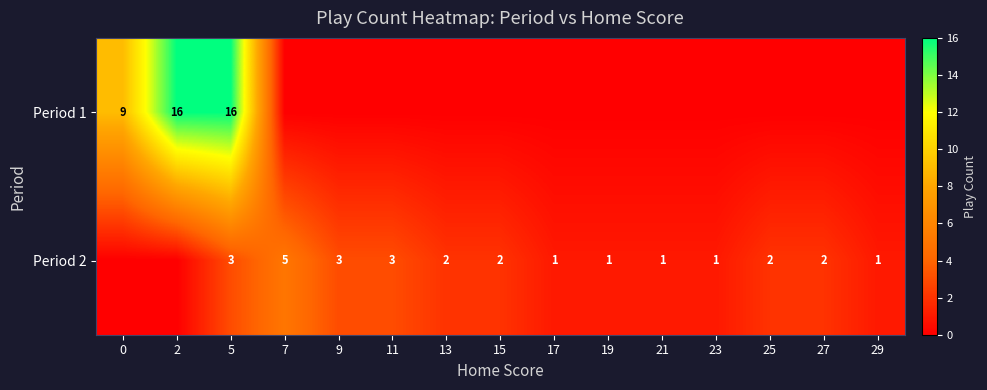

At which category is the sum across all series the highest?

5